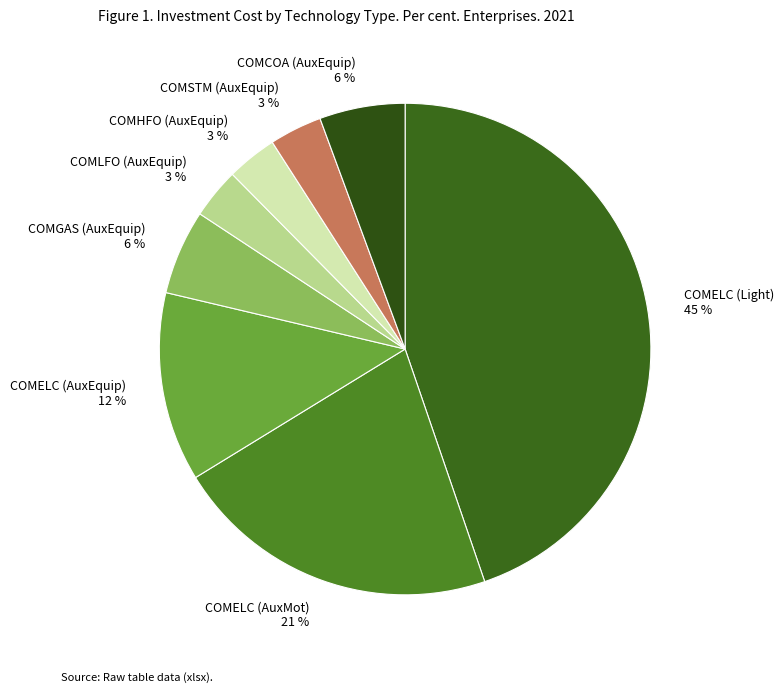

Between COMCOA (AuxEquip) and COMHFO (AuxEquip), which is larger?

COMCOA (AuxEquip)